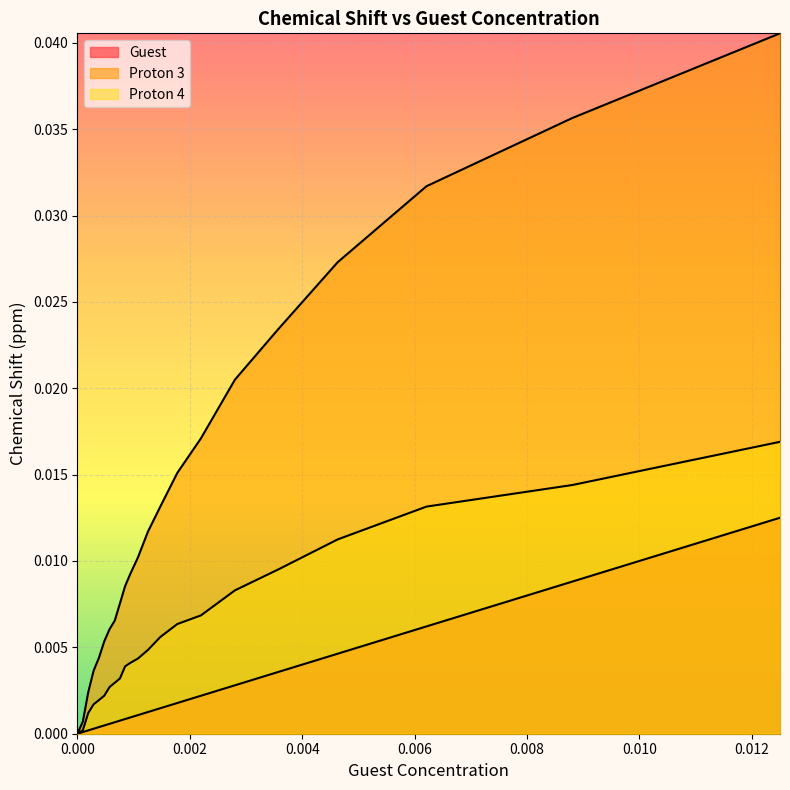

True or false: Proton 4 has more than 0 interior local peaks.

False